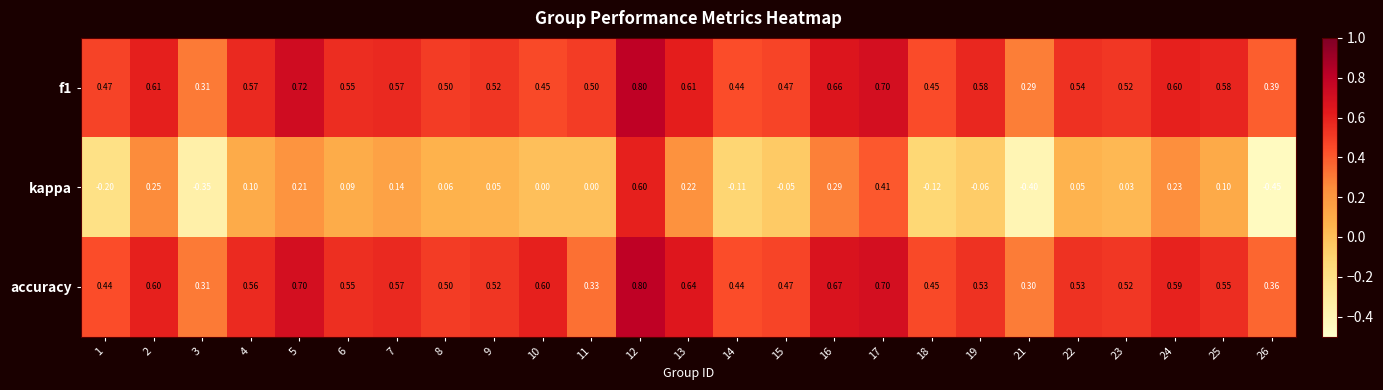

What is the total value across all series at 3?

0.3